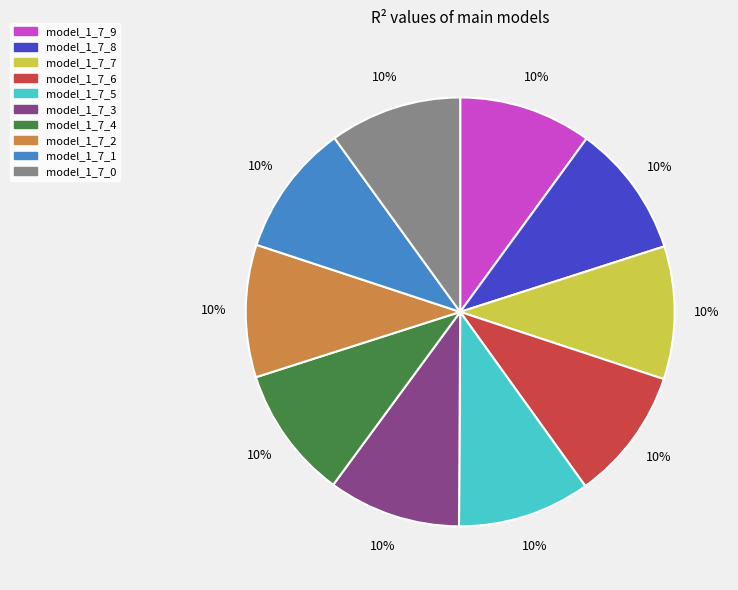

To the nearest percent, what percentage of the pie is model_1_7_2?

10%